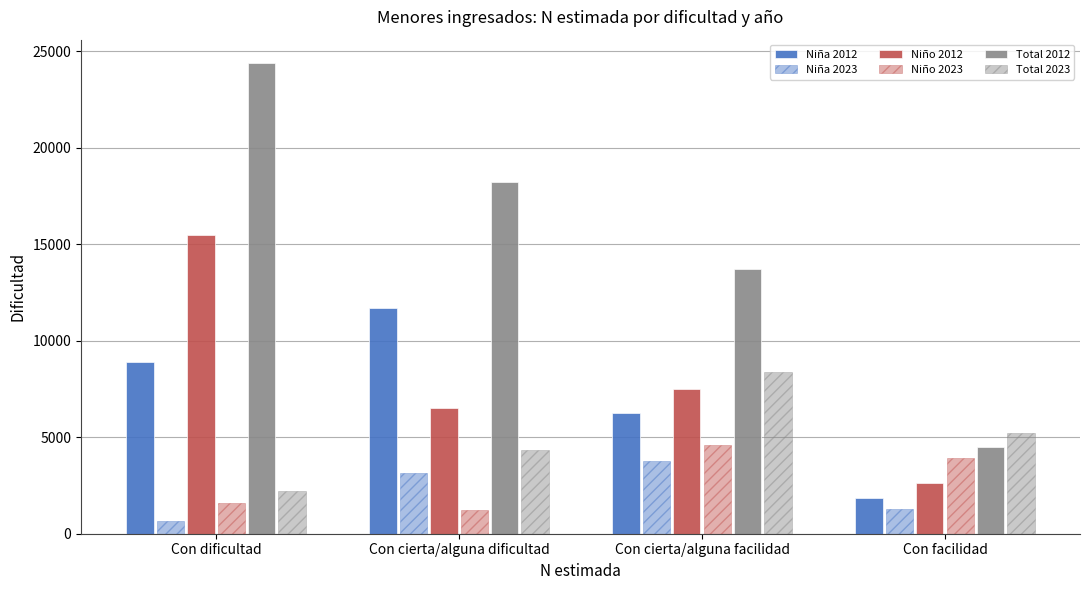

True or false: Niño 2012 has a value of 6530 at Con cierta/alguna dificultad.

True